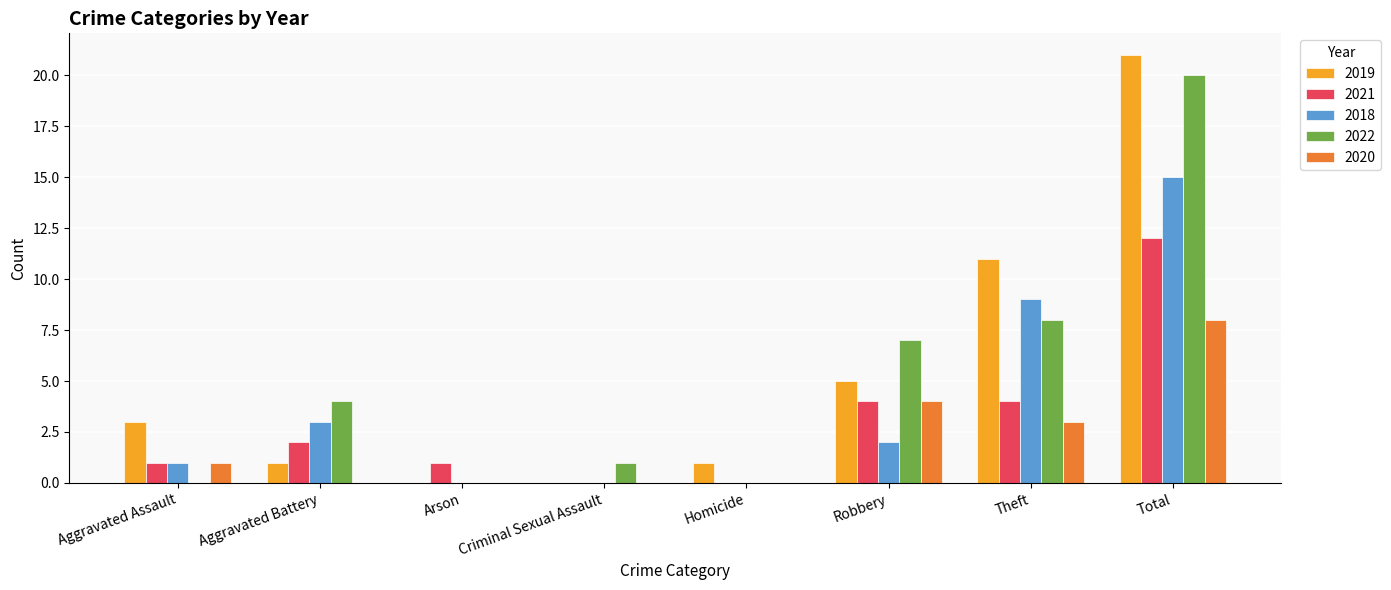

How many groups of bars are there?

8